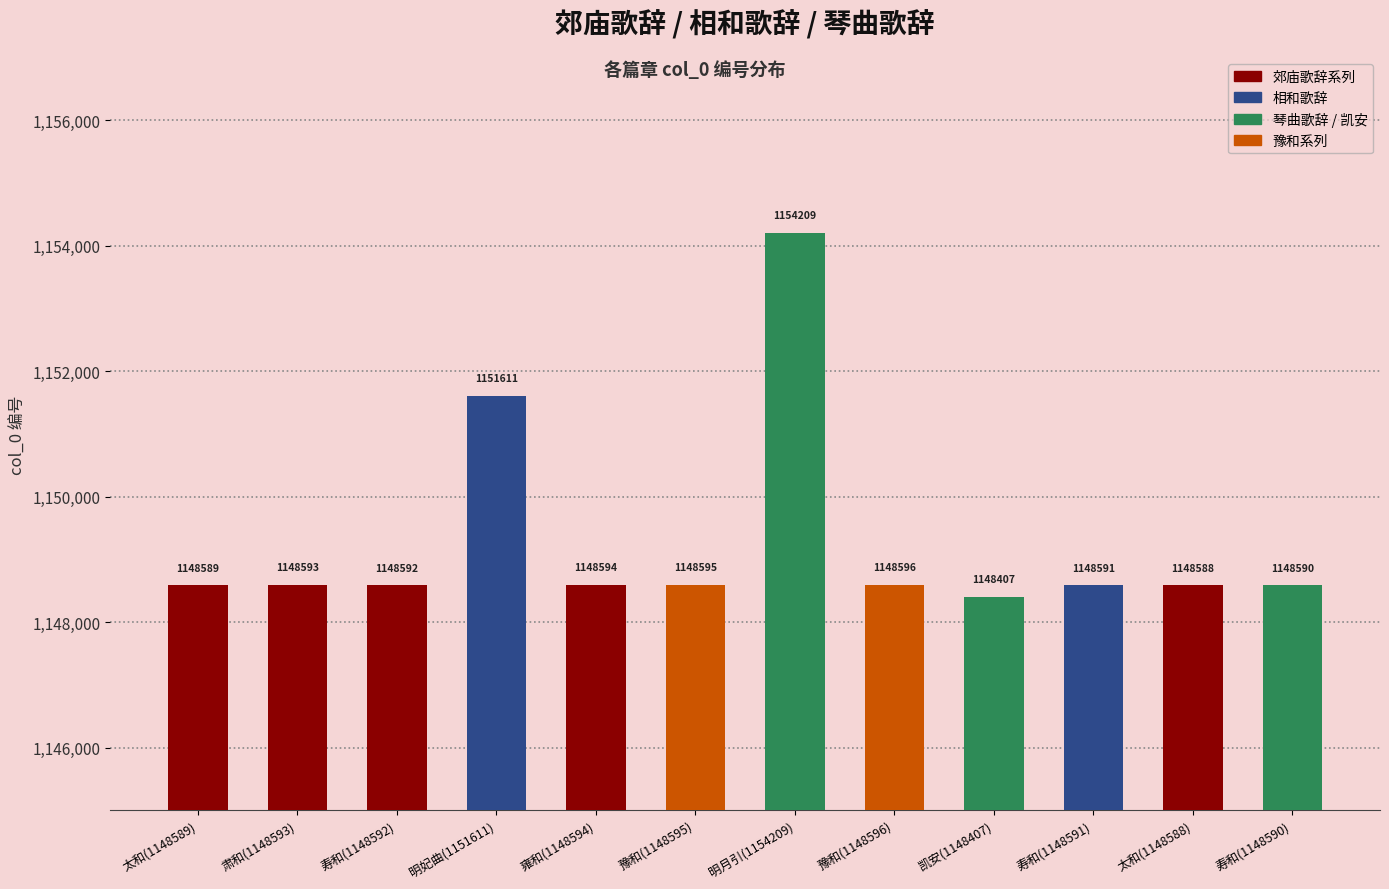

Which category has the lowest value across all series?

凯安(1148407)